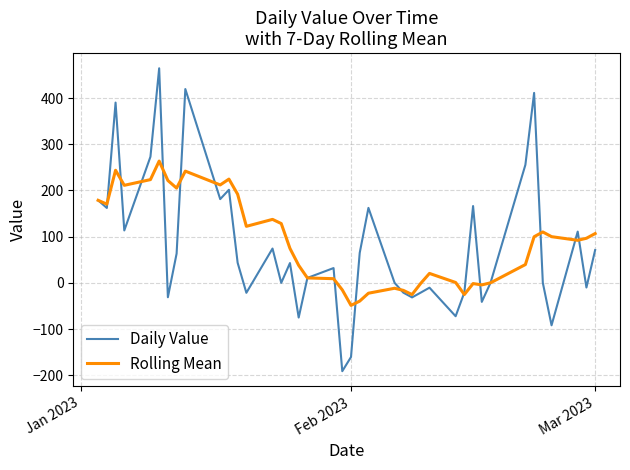

Which series ends up on top after the final intersection of Daily Value and Rolling Mean?

Rolling Mean